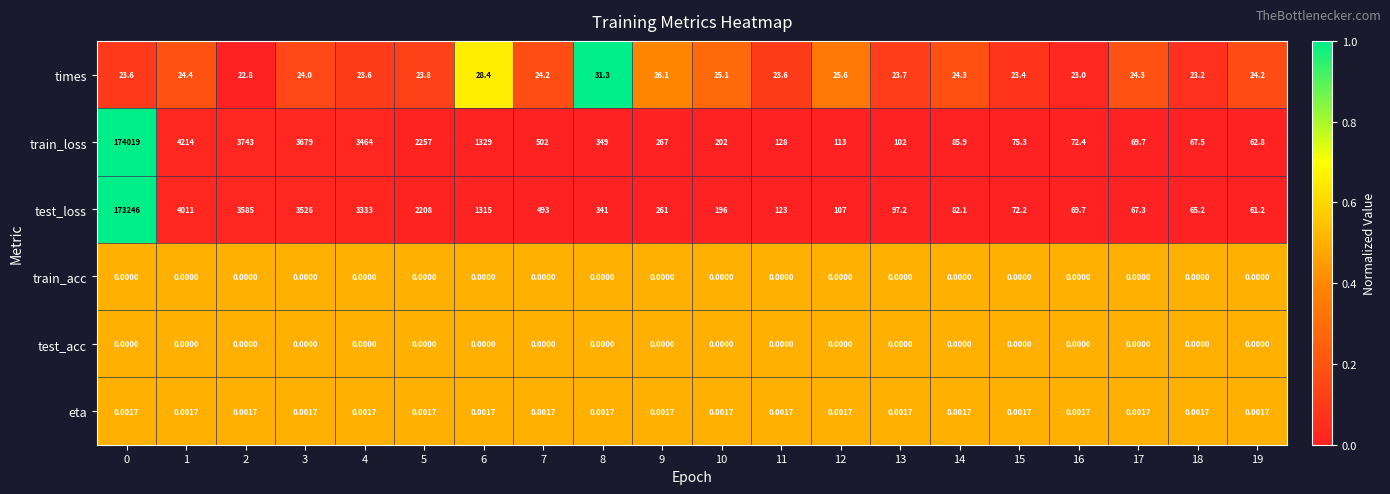

Is the value of test_loss at 6 greater than the value of times at 7?

Yes